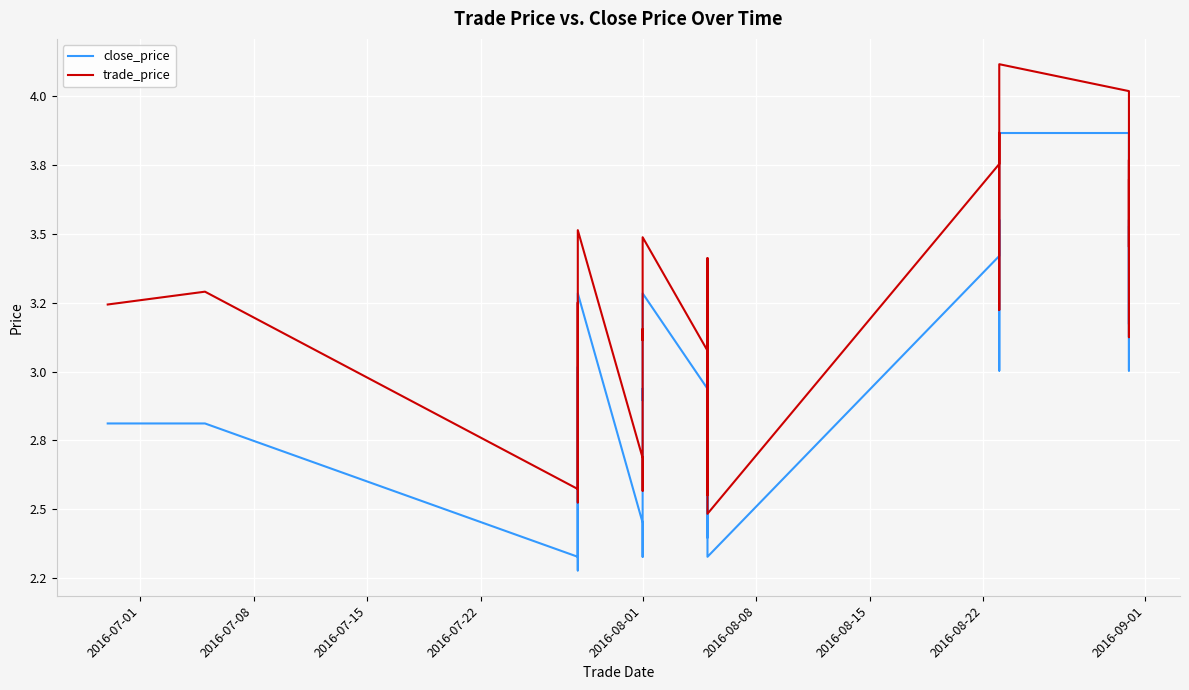

What is the label of the 8th point from the left?

2016-08-22